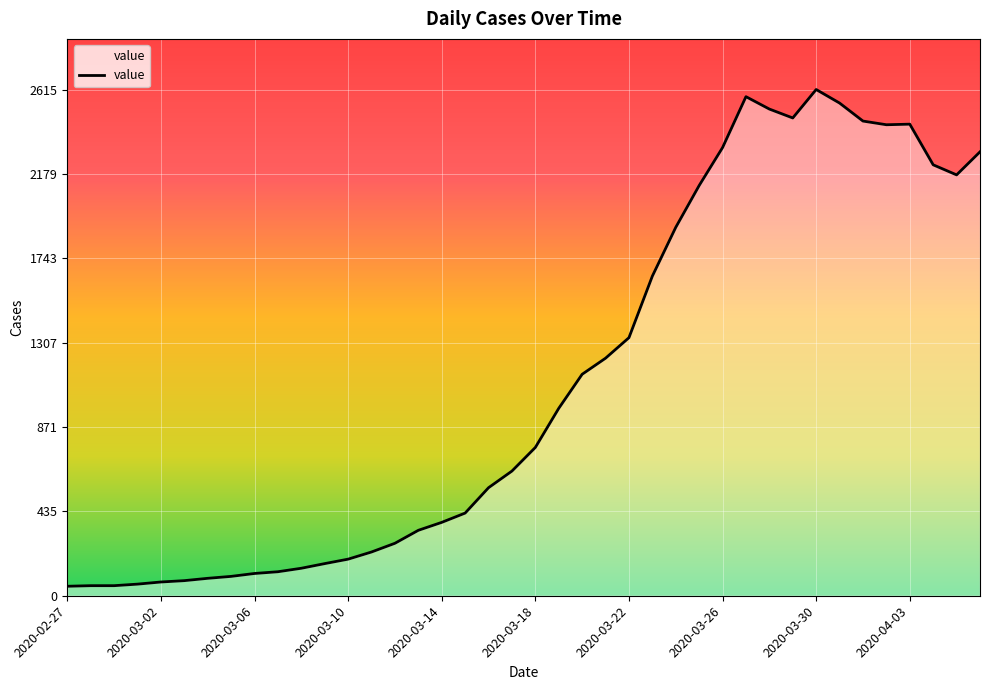

What is the value of the 32nd point from the left?

2468